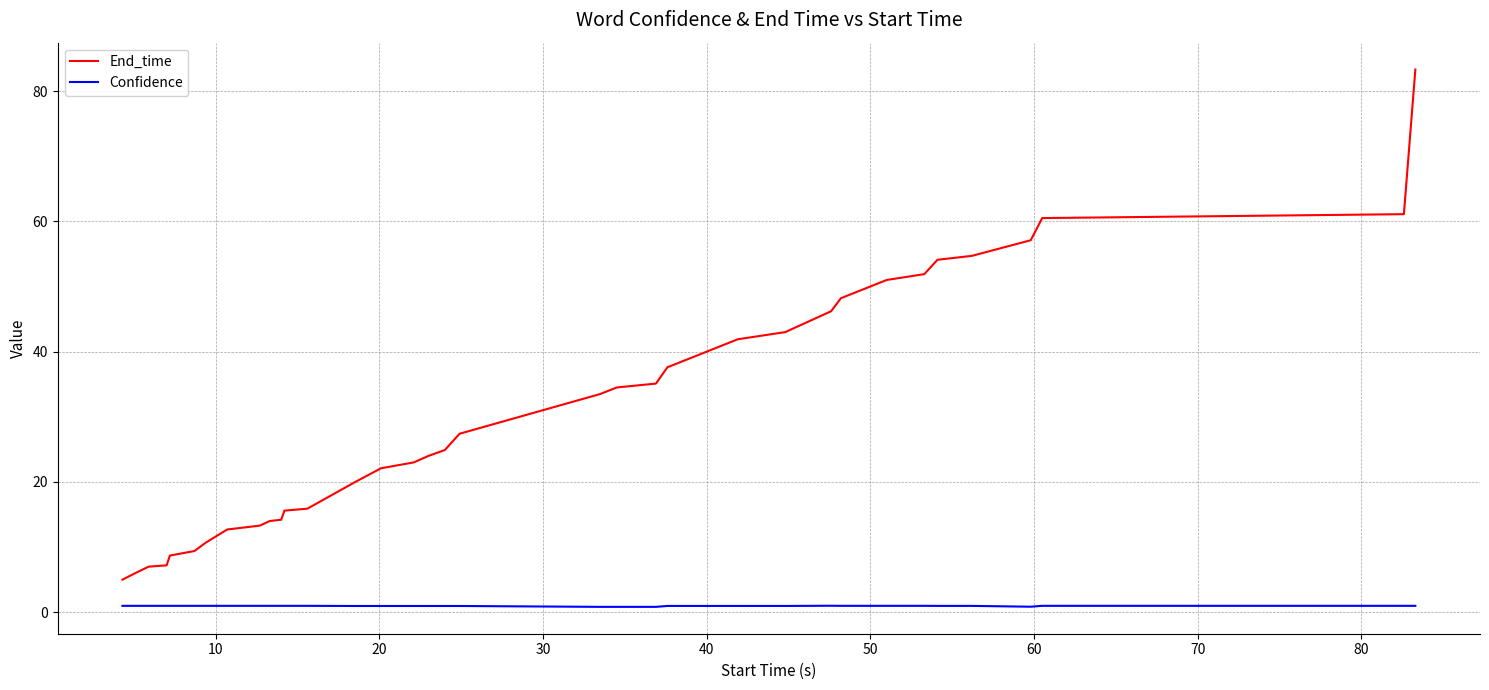

List the series in order of their peak value, highest first.

End_time, Confidence